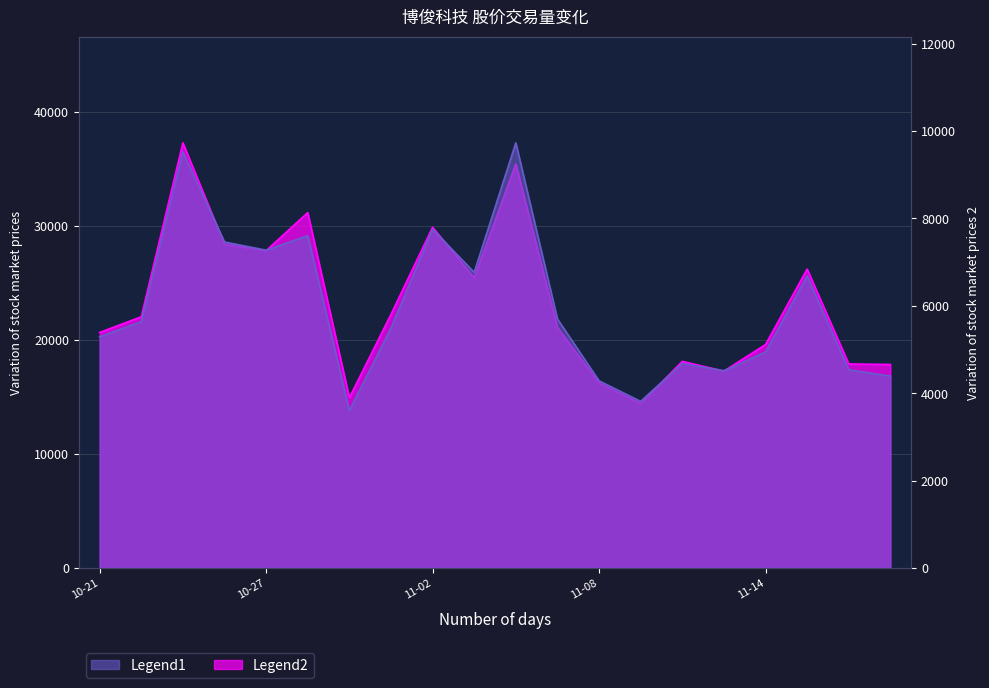

How many interior local peaks does the volume series have?

6